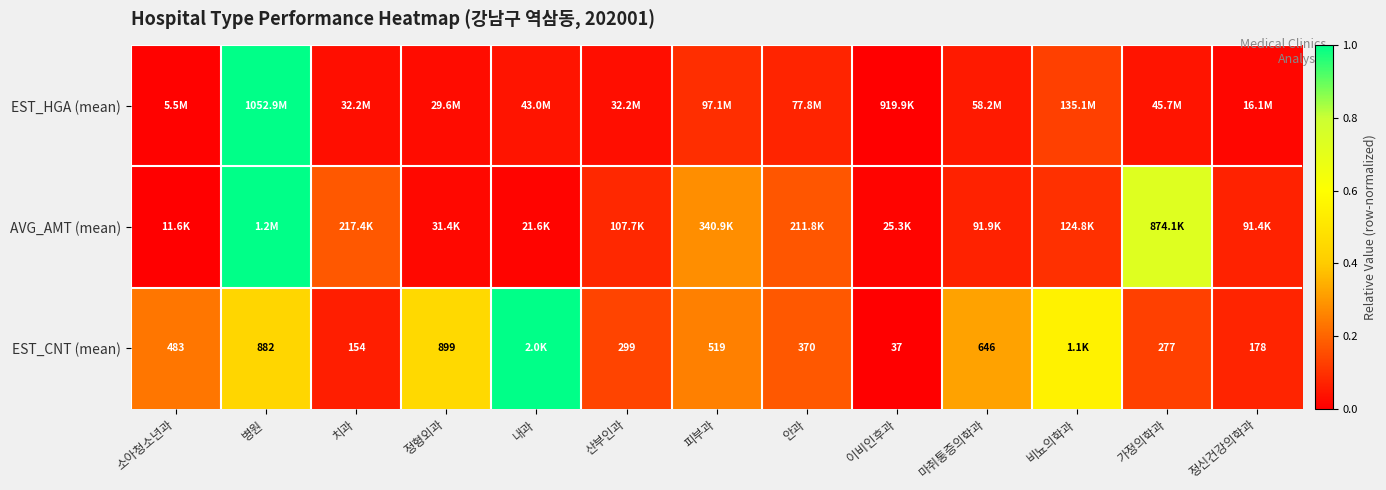

What is the difference between the EST_HGA (mean) values at 병원 and 피부과?

0.9